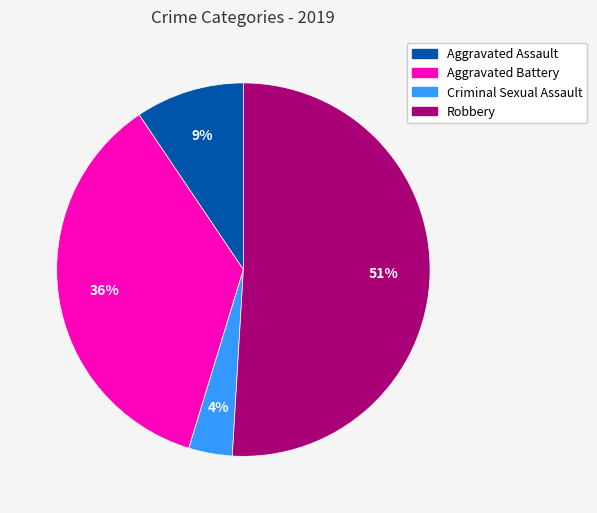

Which slice is the largest?

Robbery